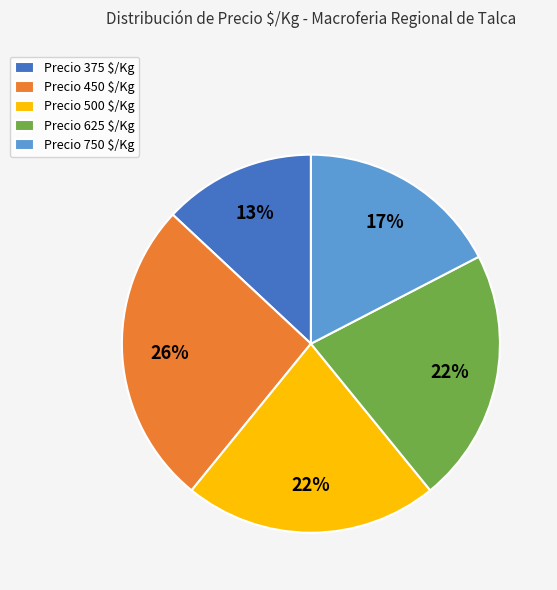

Is there a majority slice in this chart?

No